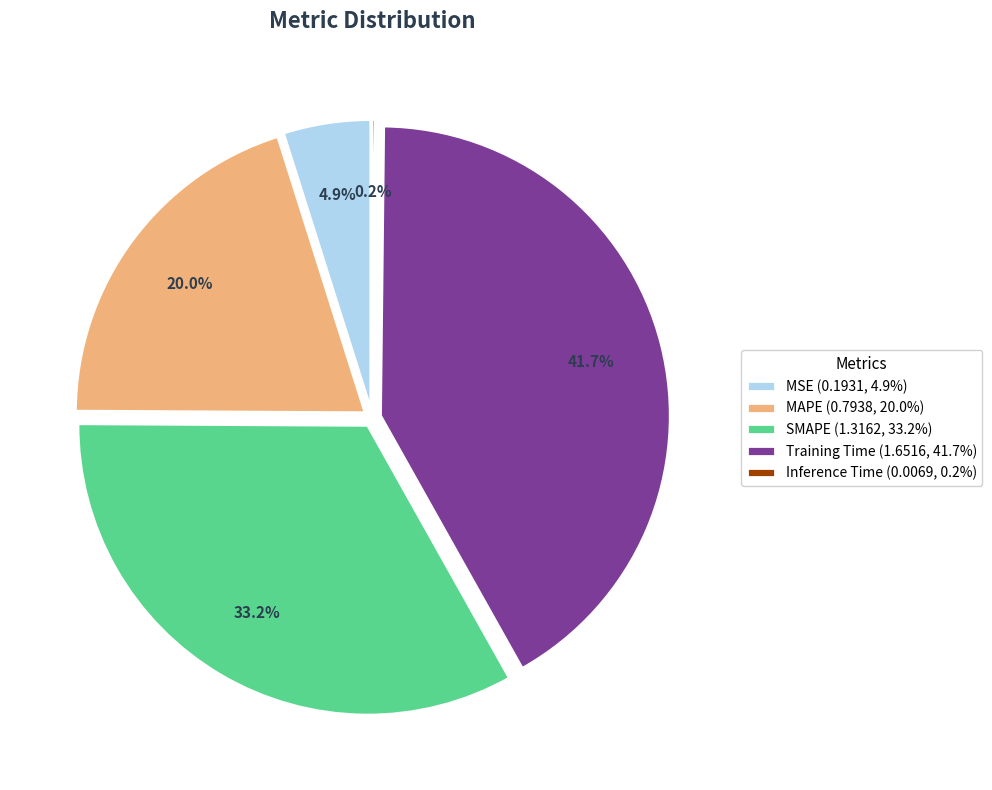

Between MSE and SMAPE, which is larger?

SMAPE